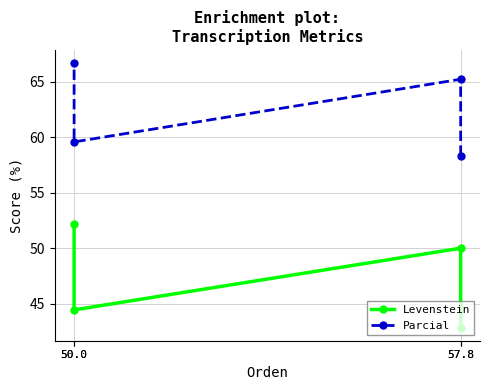

Is the value of Levenstein at 57.8 greater than the value of Parcial at 57.8?

No